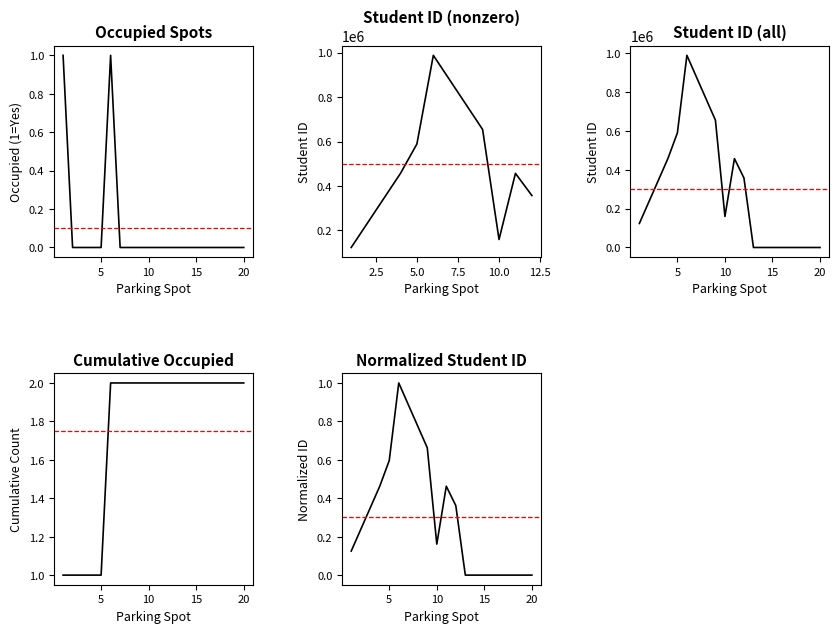

True or false: Occupied Spots and Student ID cross at least once.

False